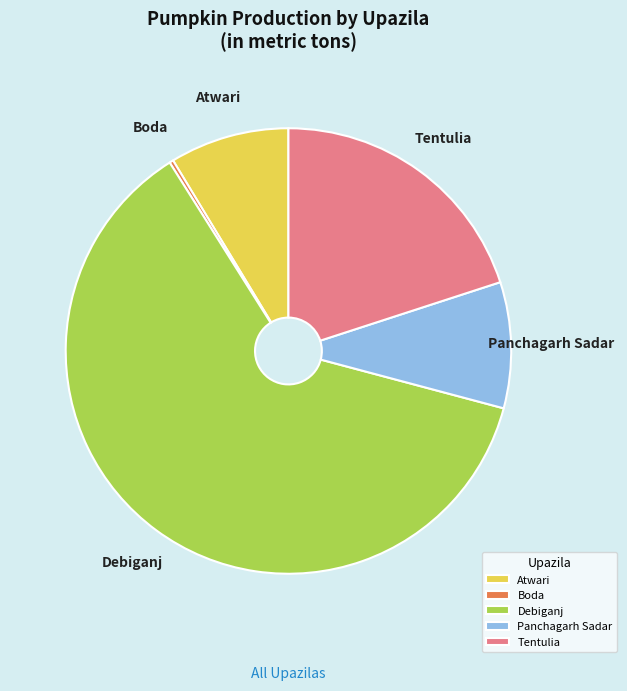

Which category has the smallest portion of the pie?

Boda